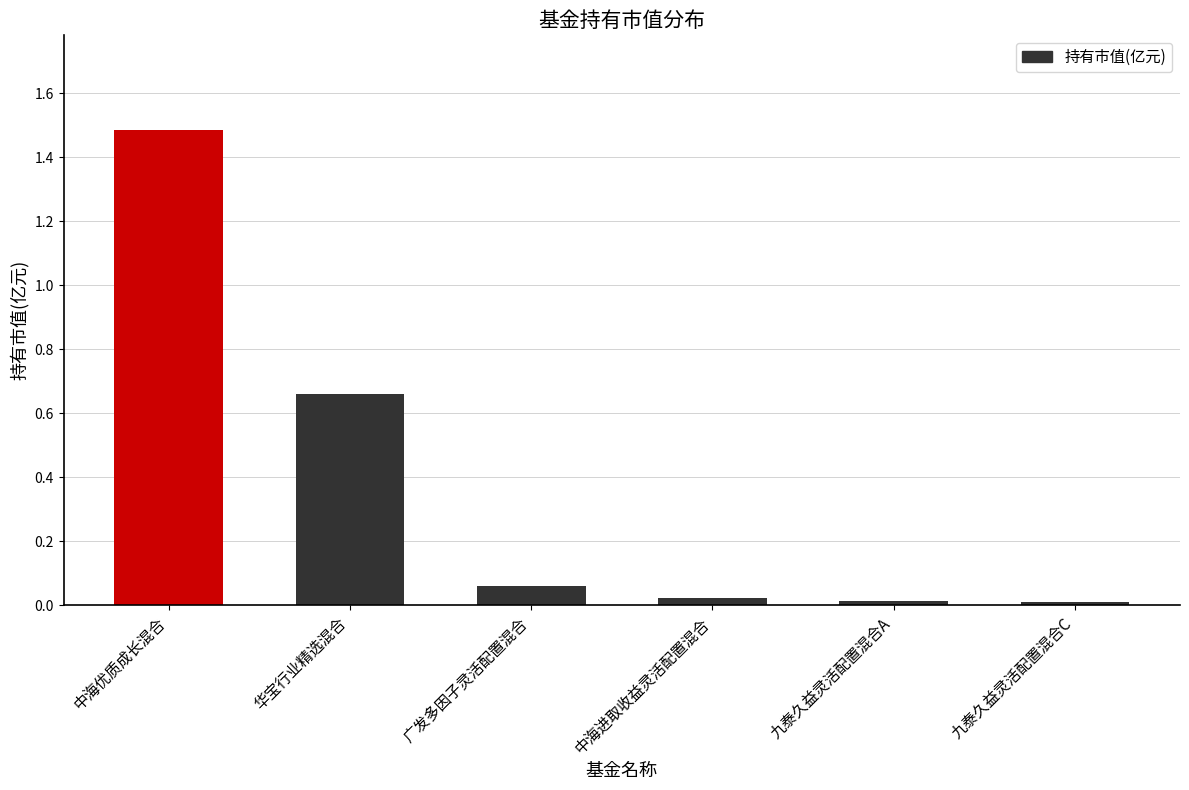

The chart shows a value of 2.0 at 中海优质成长混合. True or false?

False